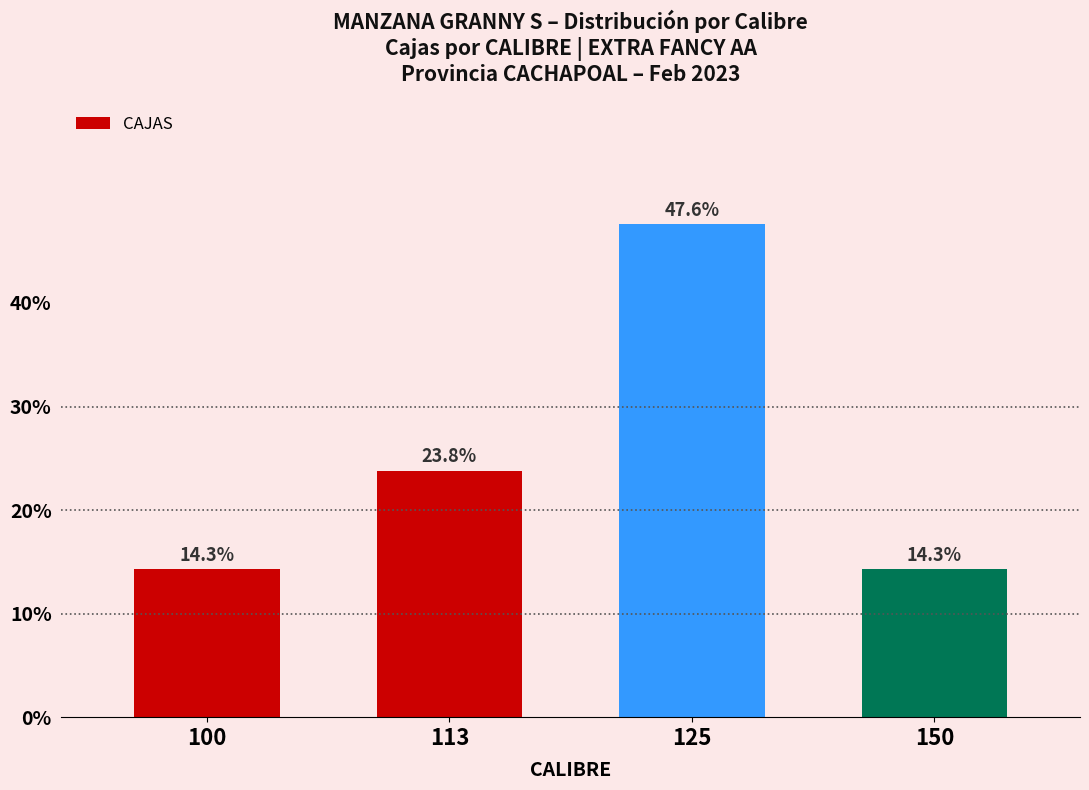

What is the difference between the maximum and minimum values?

33.3